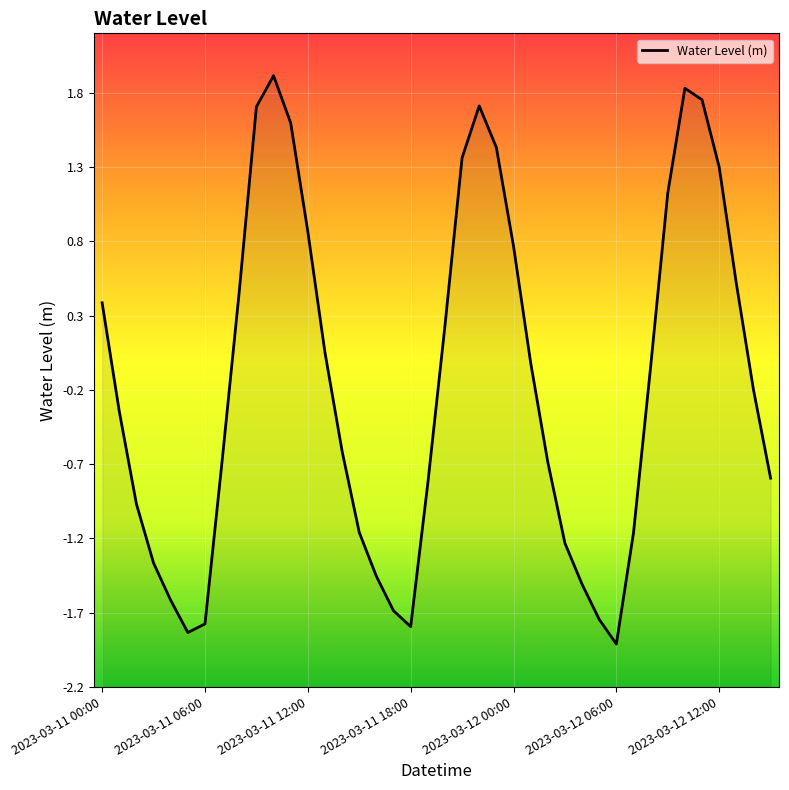

Rank the categories by value from lowest to highest.

30, 2023-03-12 06:00, 18, 2023-03-12 12:00, 29, 17, 2023-03-12 00:00, 28, 16, 2023-03-11 18:00, 27, 31, 15, 2023-03-11 12:00, 19, 39, 26, 7, 14, 2023-03-11 06:00, 38, 32, 25, 13, 20, 2023-03-11 00:00, 8, 37, 24, 12, 33, 36, 21, 23, 11, 9, 22, 35, 34, 10